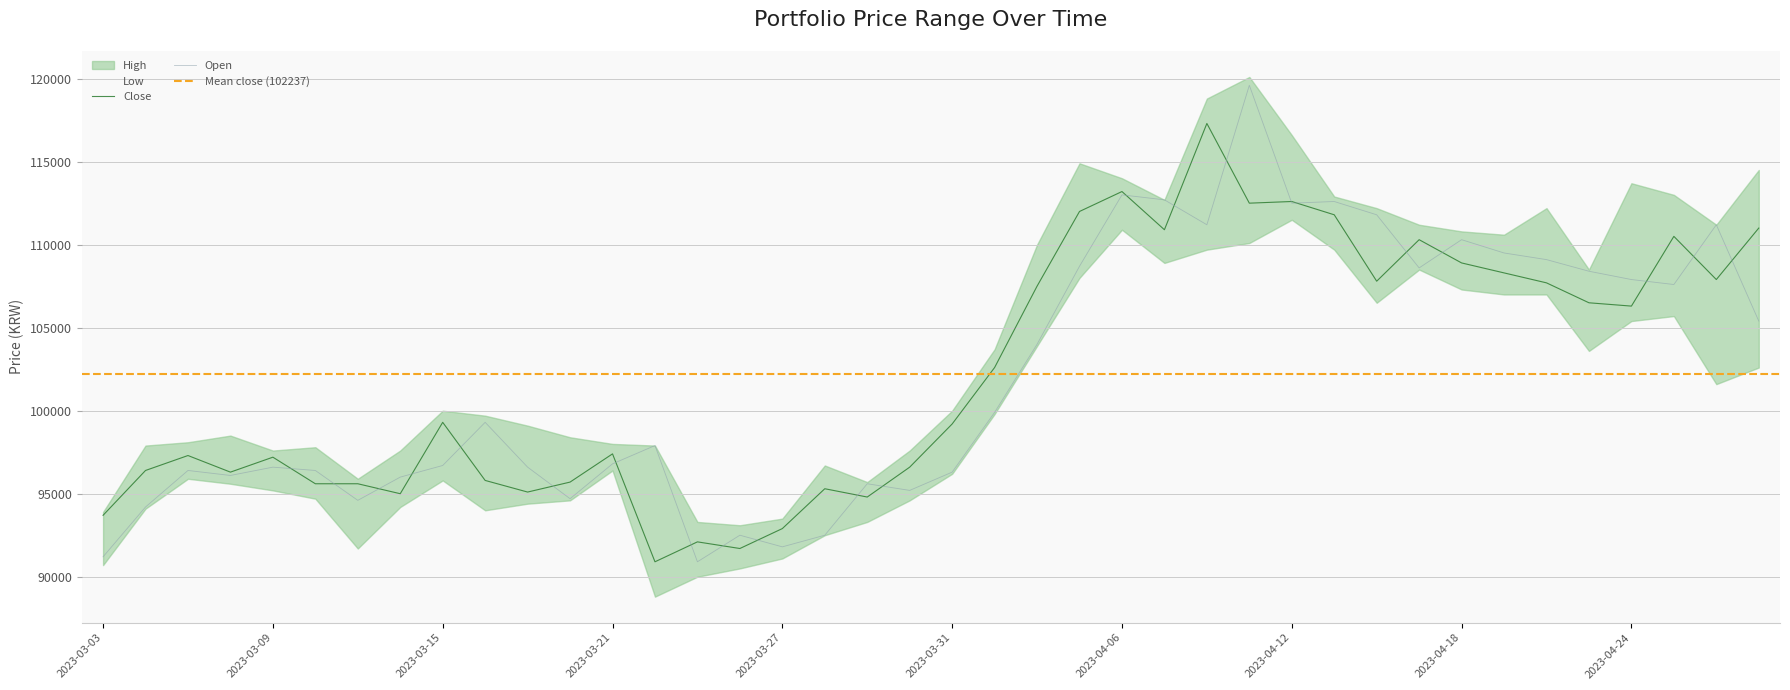

Between 2023-04-13 and 2023-04-19, which series saw the biggest shift?

Close